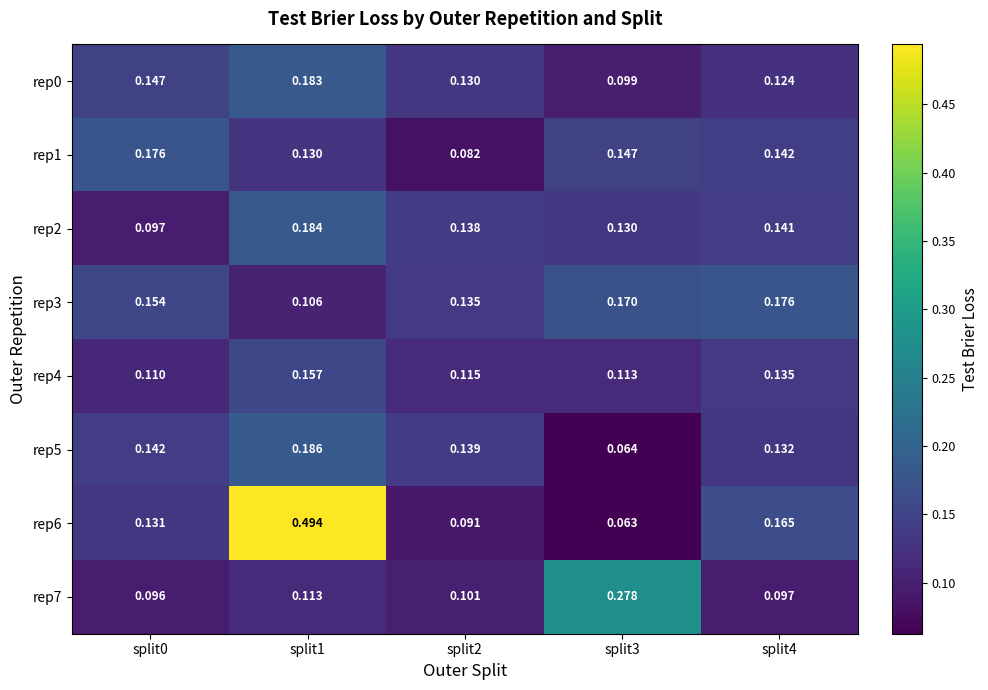

Is the value of rep5 at split0 greater than the value of rep0 at split4?

Yes